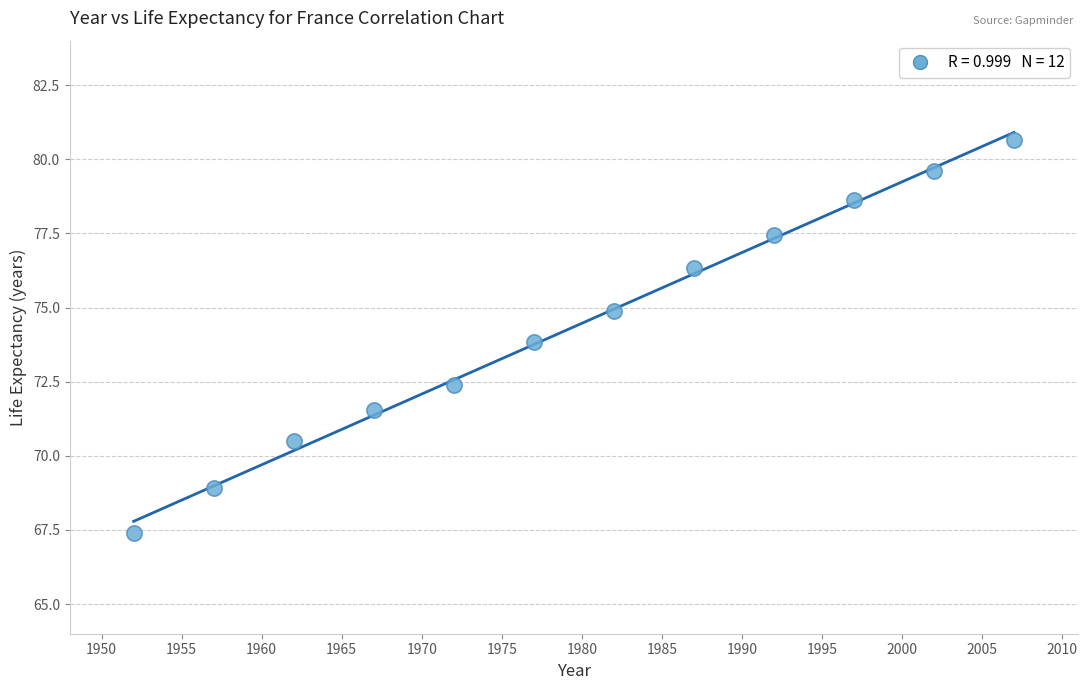

What is the range of X values (max minus min)?

55.0